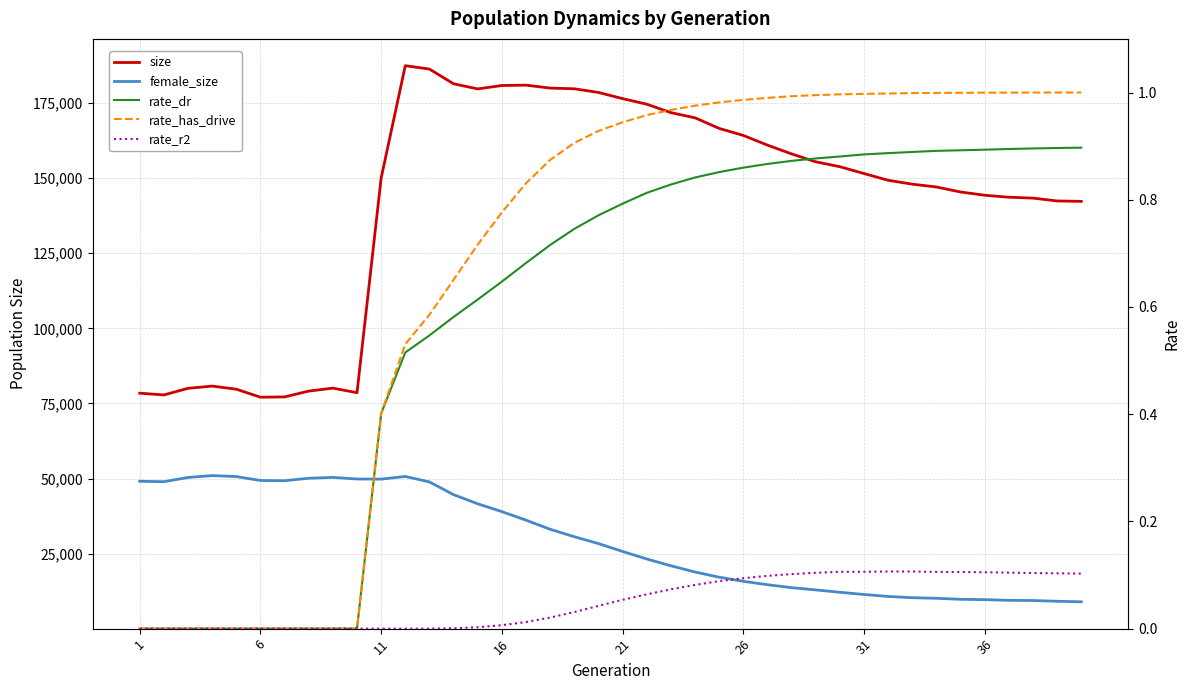

In female_size, how many points are higher than both neighbors (excluding endpoints)?

3